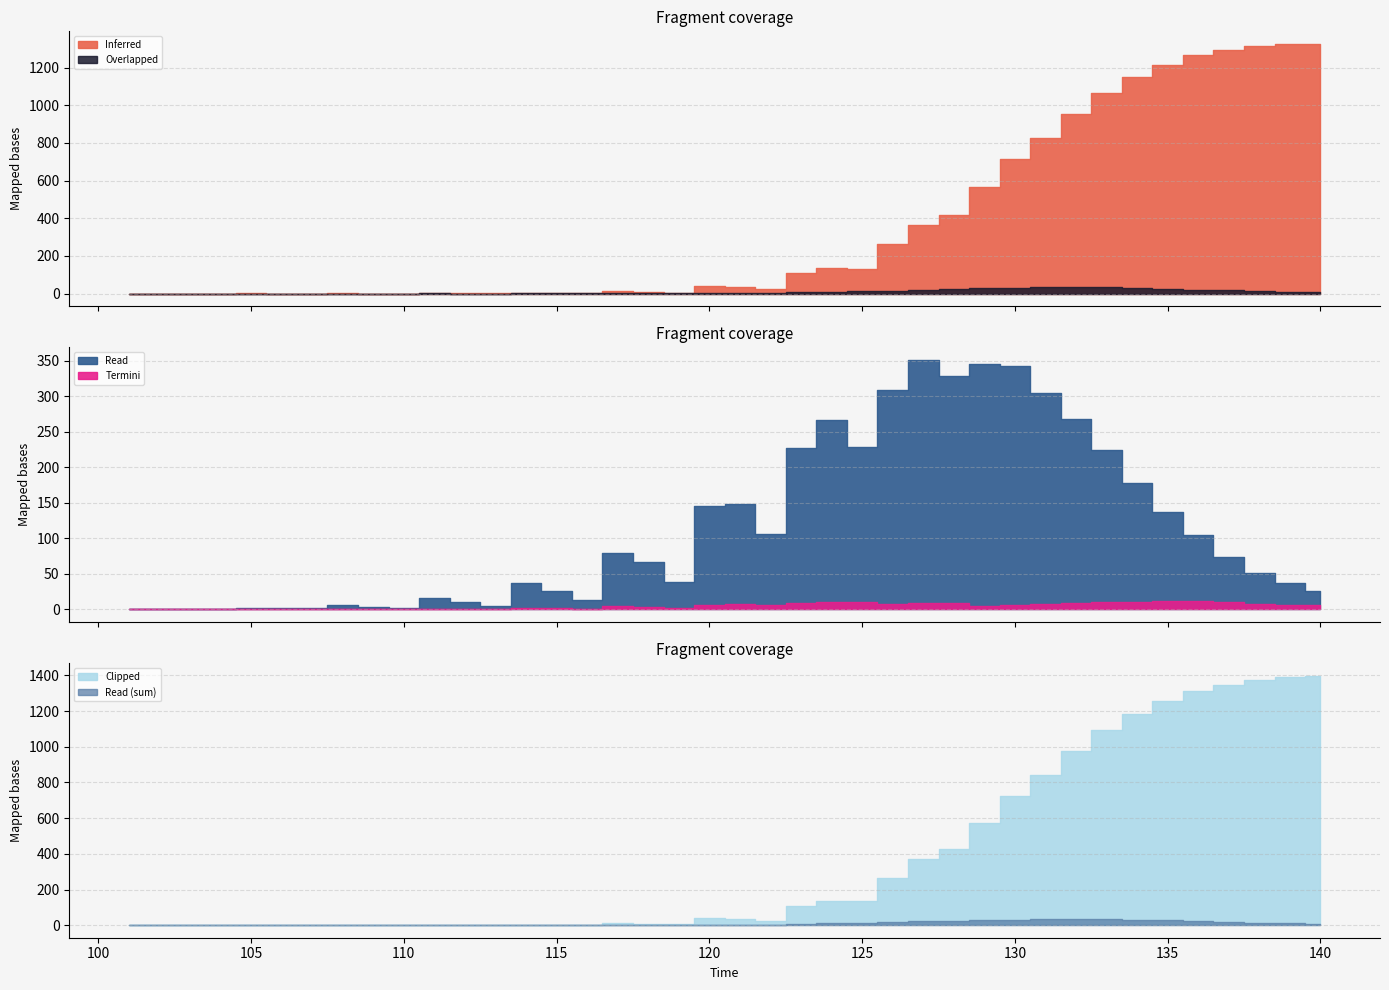

True or false: L2Ssum_sem has more than 2 points higher than both neighbors.

True